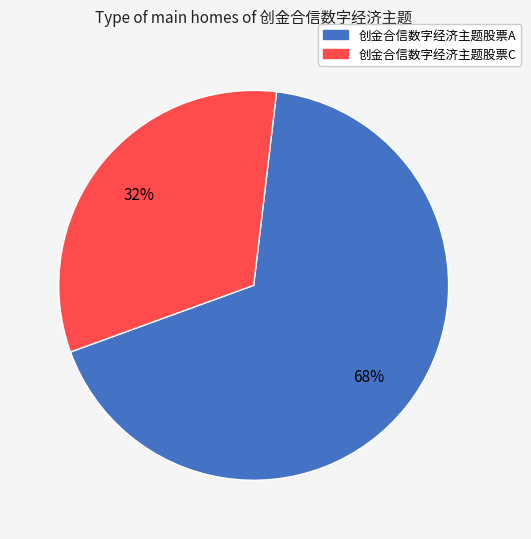

Which category has the smallest portion of the pie?

创金合信数字经济主题股票C